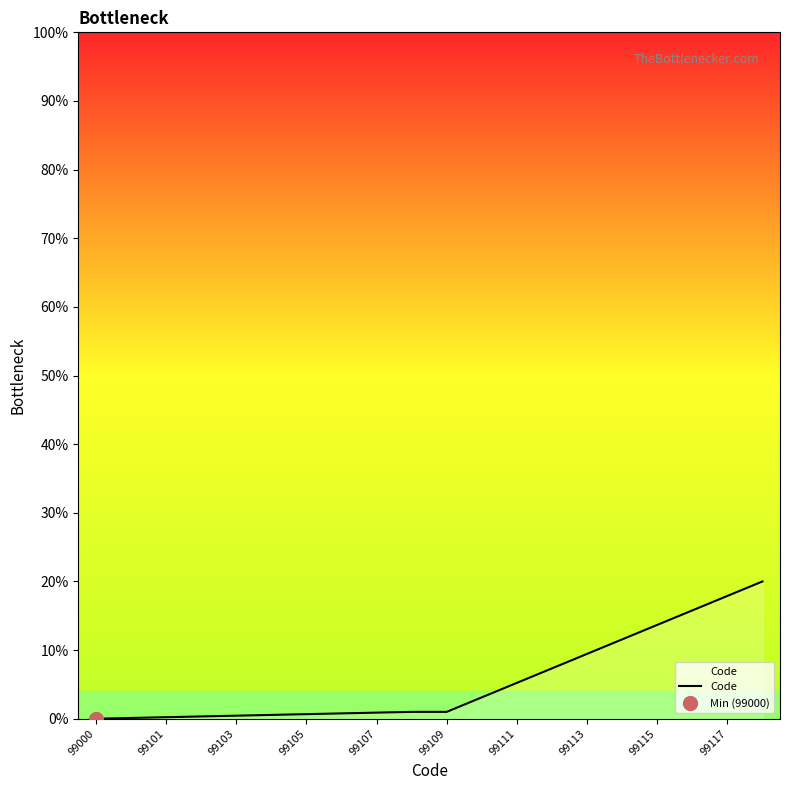

What is the maximum value for Code?

20.0